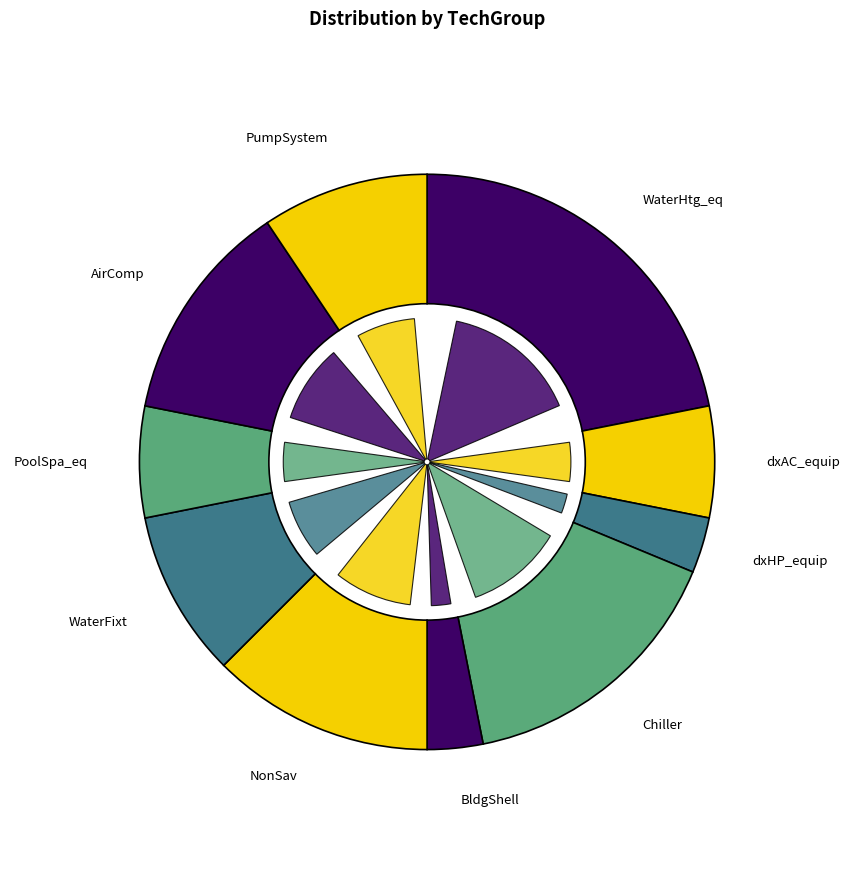

How many segments does this pie chart have?

10